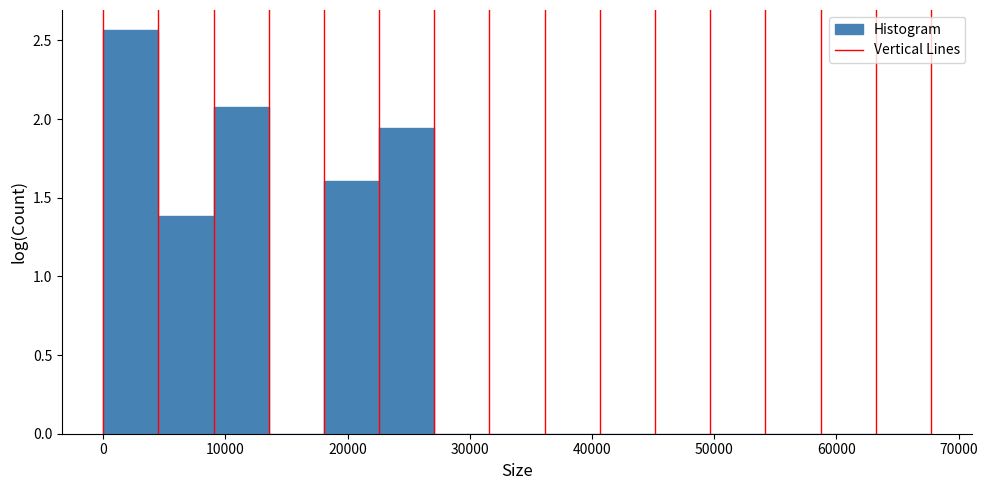

Reading left to right, list every bar in this chart as the range it spans on the x-axis followed by its height. Neither the bar edges nor the heights are printed on the chart, so give them approximately, as read against the axes.

0 to 5000: 2.55
5000 to 9000: 1.40
9000 to 14000: 2.10
14000 to 18000: 0
18000 to 23000: 1.60
23000 to 27000: 1.95
27000 to 32000: 0
32000 to 36000: 0
36000 to 41000: 0
41000 to 45000: 0
45000 to 50000: 0
50000 to 54000: 0
54000 to 59000: 0
59000 to 63000: 0
63000 to 68000: 0